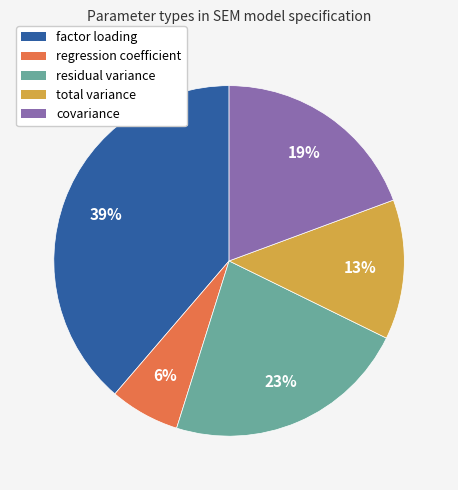

Which slice is the smallest?

regression coefficient